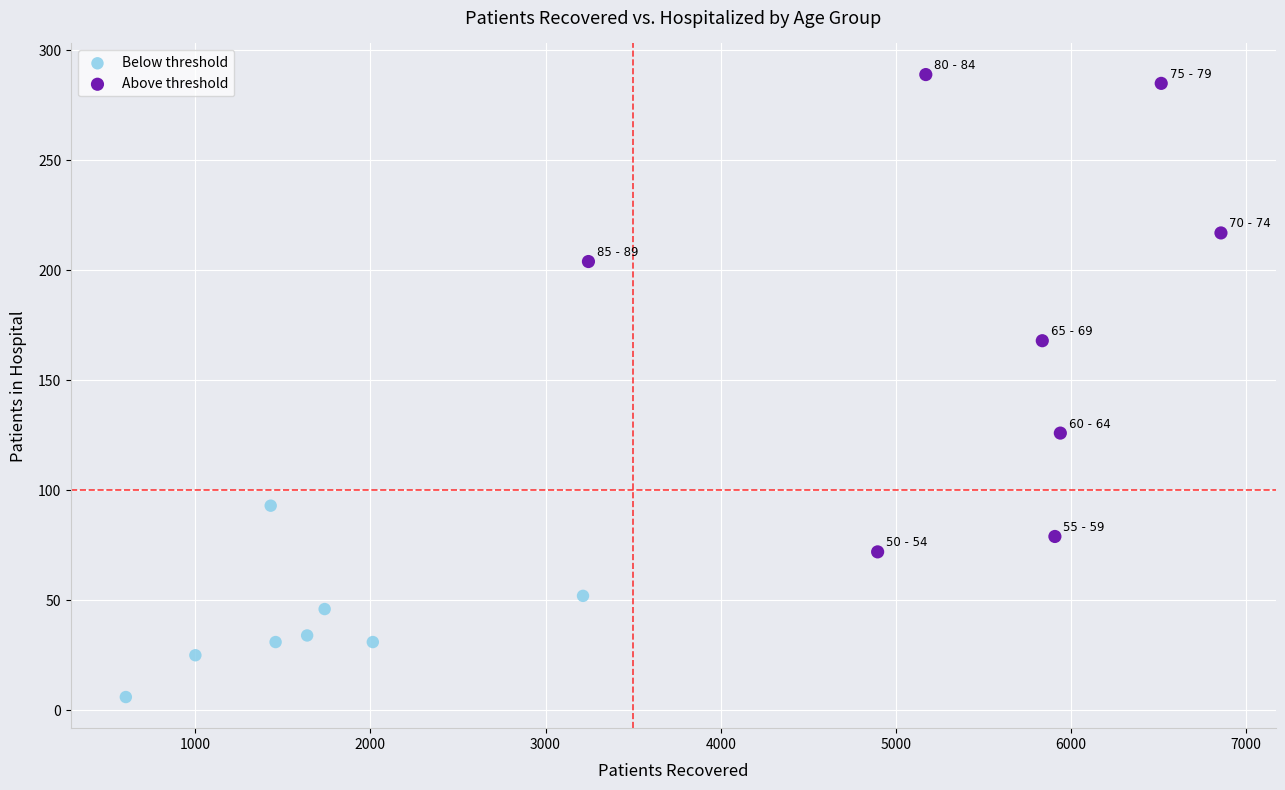

Which series contains the lowest Y value?

Below threshold